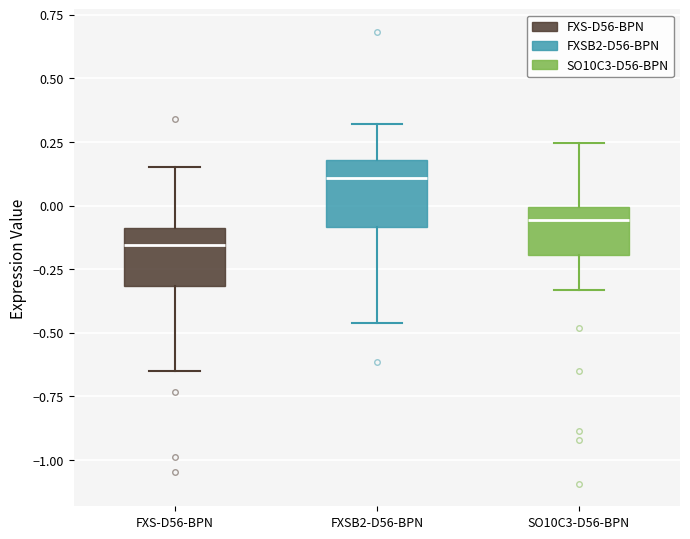

Reading left to right, read every box against the y-axis: the position of its median line, the range the box covers, and the ends of its whiskers. The values are not printed on the chart, so give them approximately, as read against the axis.

FXS-D56-BPN: median -0.15, box -0.30 to -0.10, whiskers -0.65 to 0.15
FXSB2-D56-BPN: median 0.10, box -0.10 to 0.20, whiskers -0.45 to 0.30
SO10C3-D56-BPN: median -0.05, box -0.20 to 0.00, whiskers -0.35 to 0.25